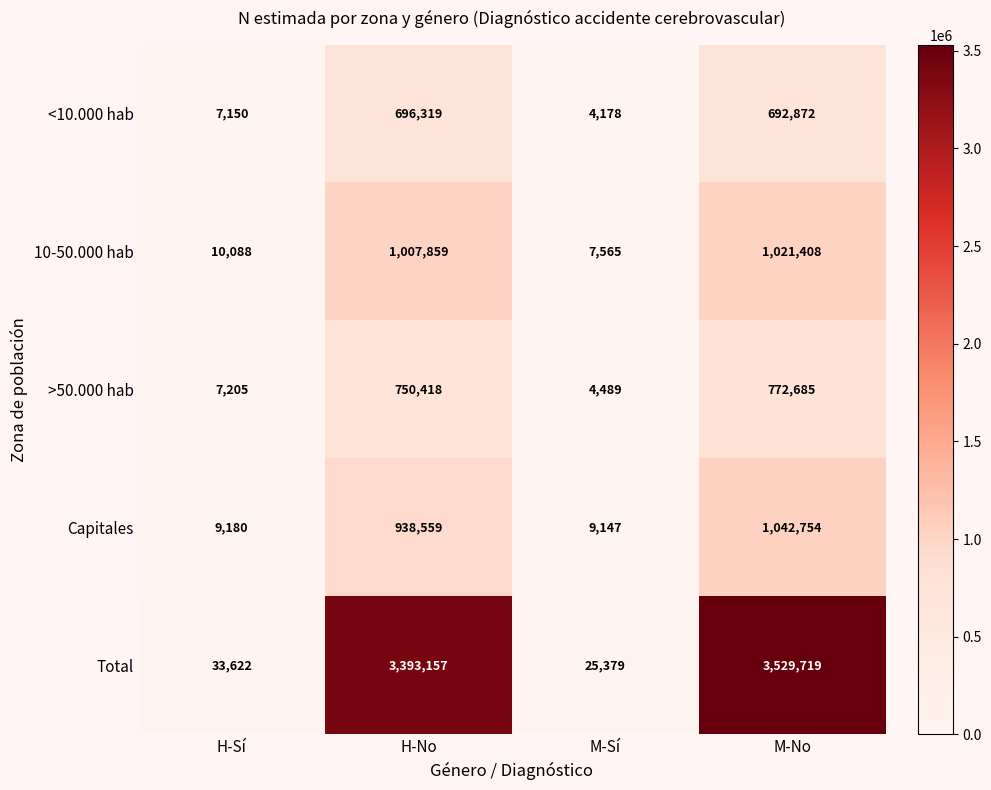

Reading left to right, list all the values displayed in this chart.

<10.000 hab: H-Sí=7150	H-No=696319	M-Sí=4178	M-No=692872
10-50.000 hab: H-Sí=10088	H-No=1007859	M-Sí=7565	M-No=1021408
>50.000 hab: H-Sí=7205	H-No=750418	M-Sí=4489	M-No=772685
Capitales: H-Sí=9180	H-No=938559	M-Sí=9147	M-No=1042754
Total: H-Sí=33622	H-No=3393157	M-Sí=25379	M-No=3529719